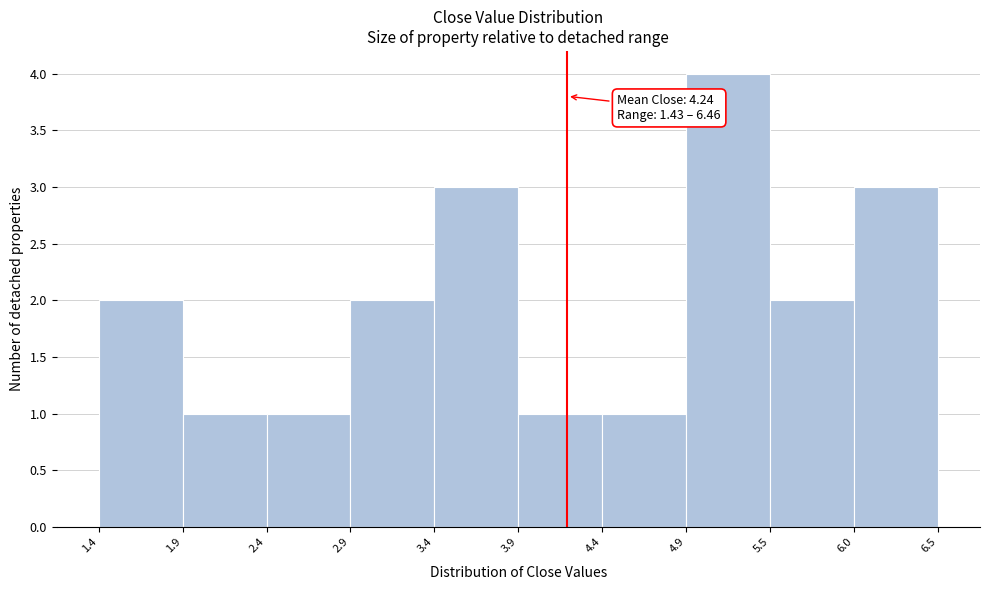

Over which range of the x-axis is the bar tallest?

4.9 to 5.5